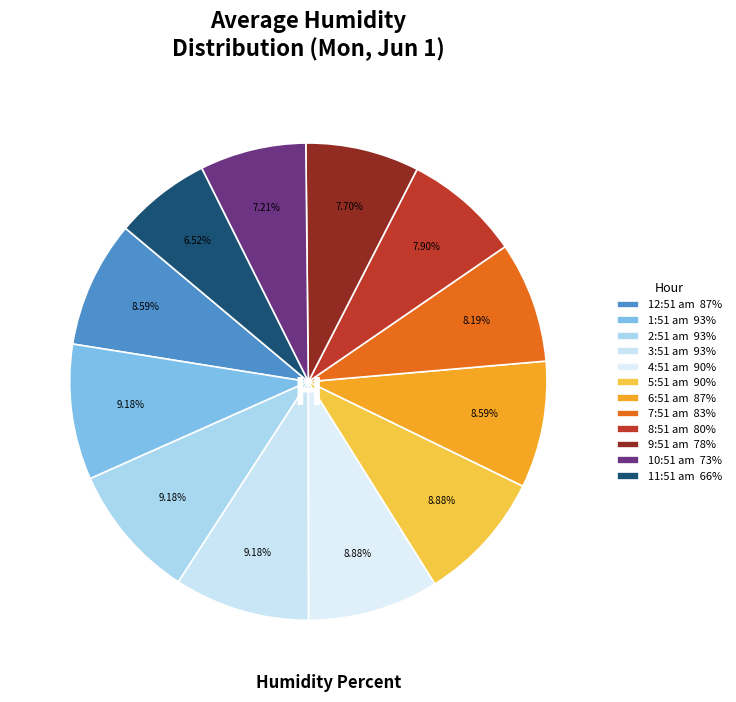

Which slice is the largest?

1:51 am